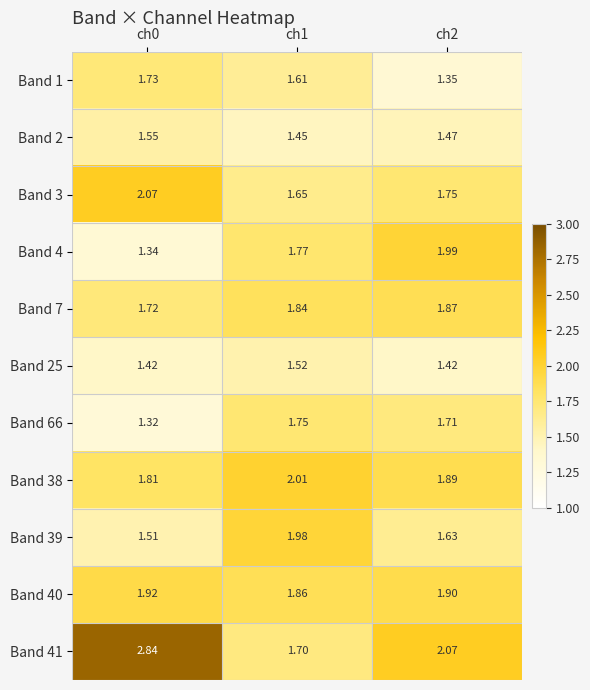

Is the value of Band 39 at ch1 greater than the value of Band 25 at ch2?

Yes